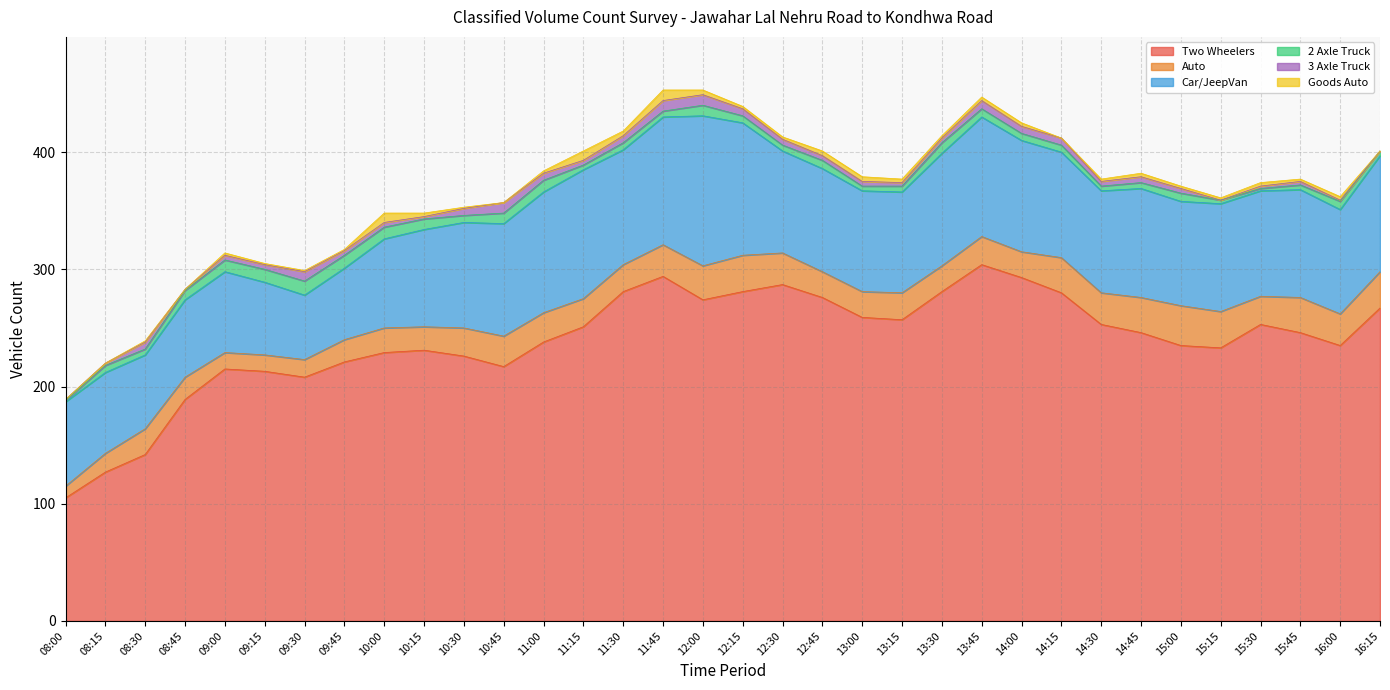

Rank the series by their maximum value, from lowest to highest.

3 Axle Truck, Goods Auto, 2 Axle Truck, Auto, Car/JeepVan, Two Wheelers